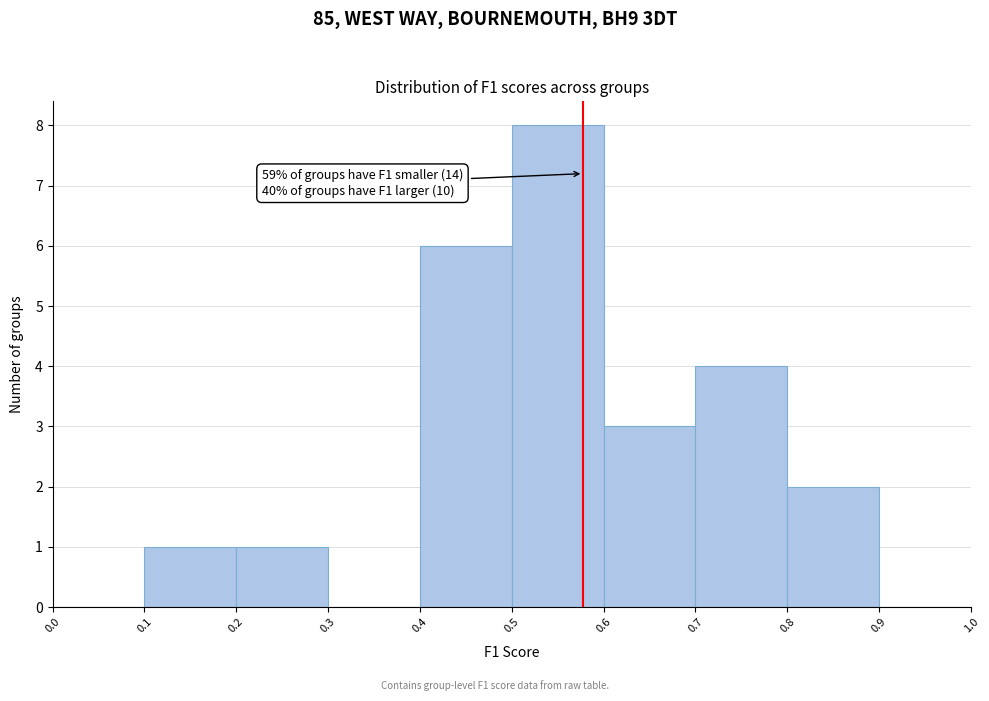

Which range on the x-axis has the tallest bar?

0.5 to 0.6